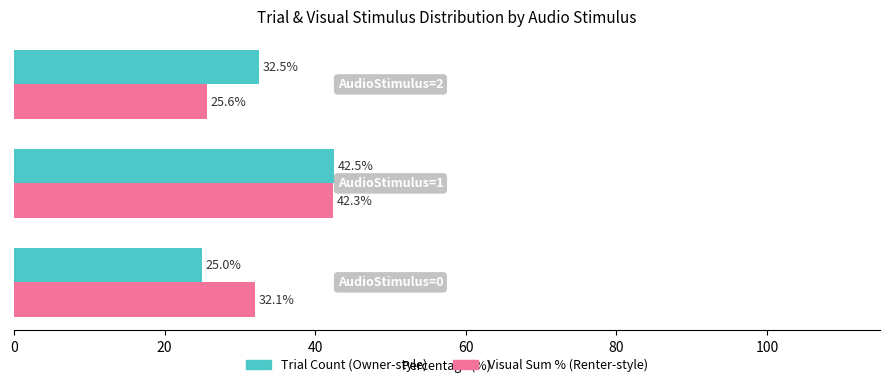

What is the greatest value displayed?

42.5